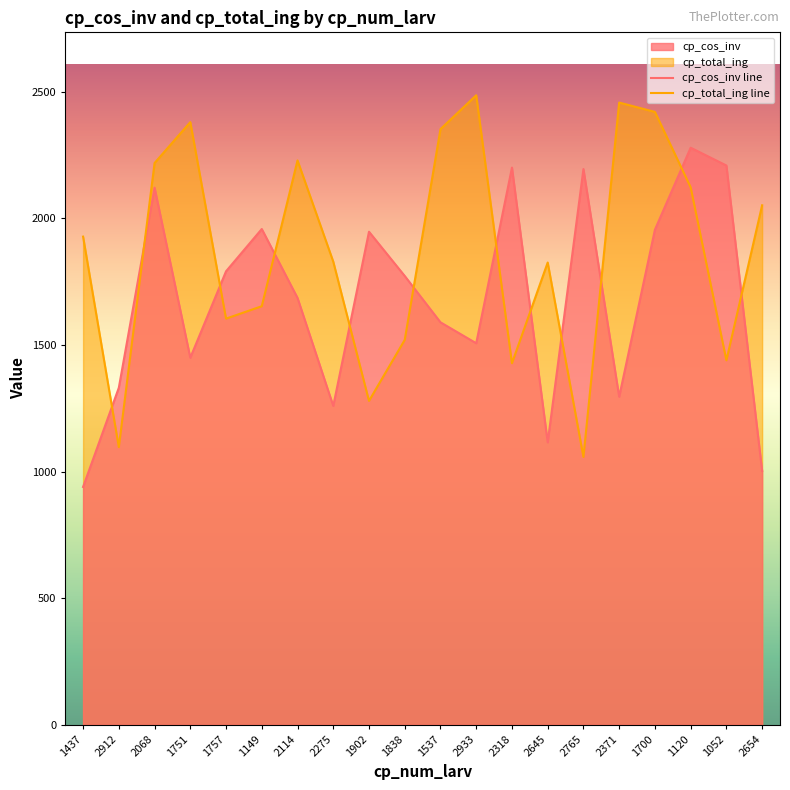

How many interior local valleys does the cp_cos_inv line series have?

5